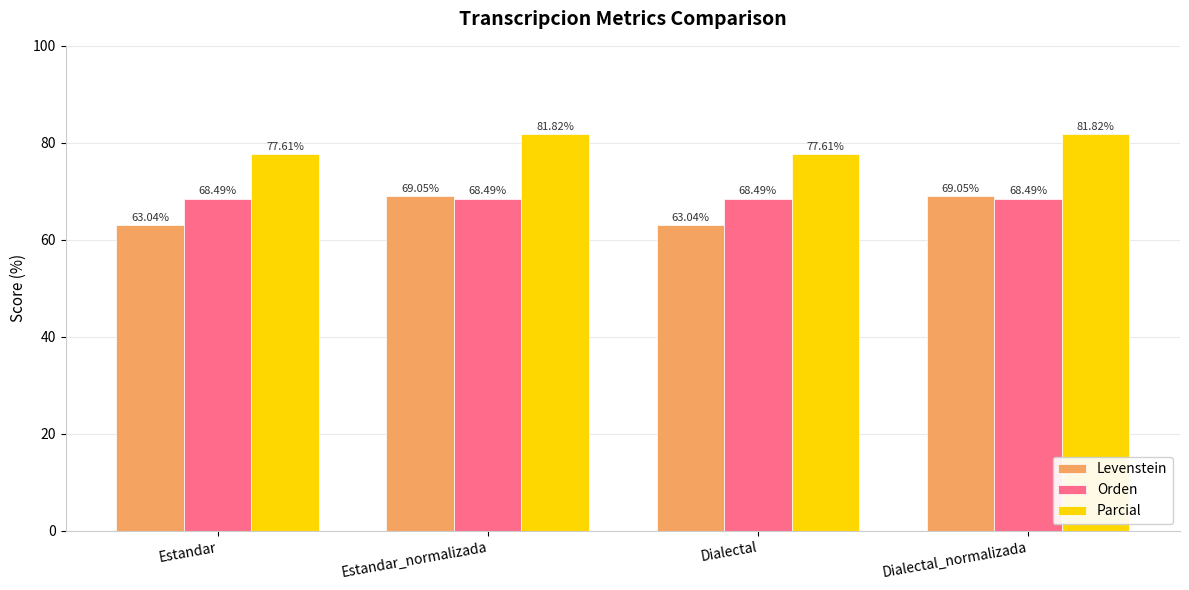

Count the number of data series in this chart.

3